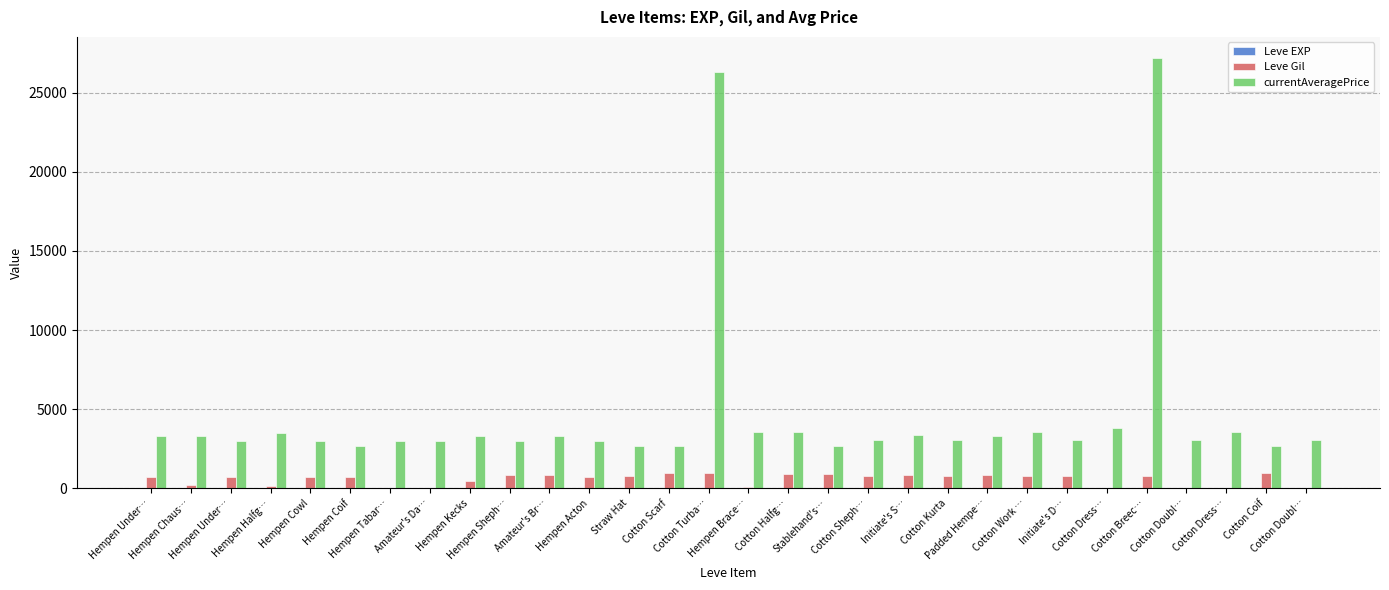

How many categories are shown in the chart?

30